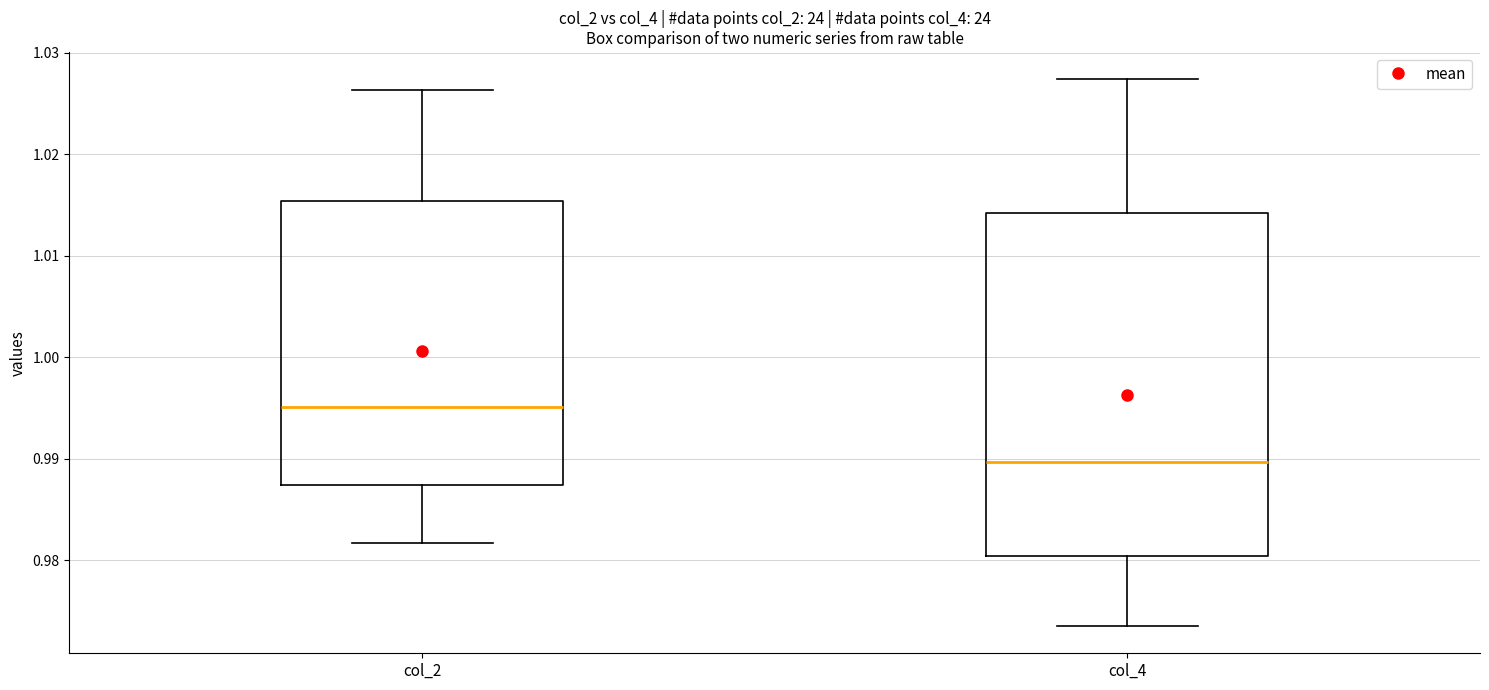

Where is the upper edge of the box for col_4 on the y-axis? The values are not printed on the chart, so give them approximately, as read against the axis.

1.014